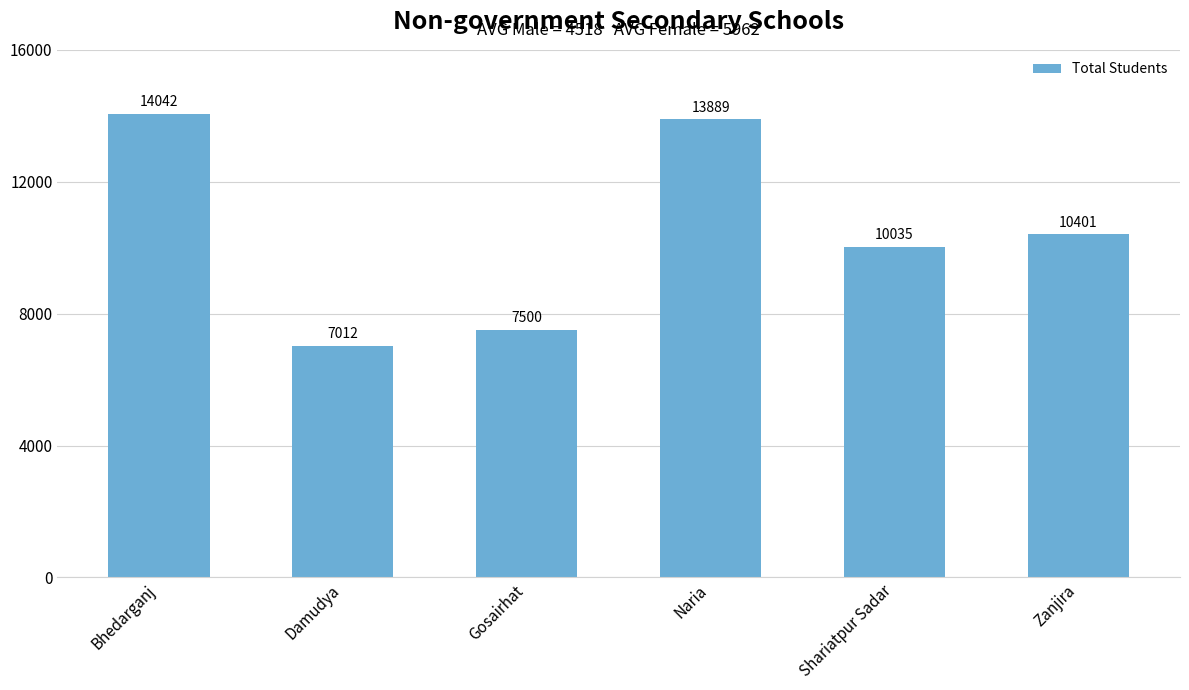

What is the minimum value shown in the chart?

7012